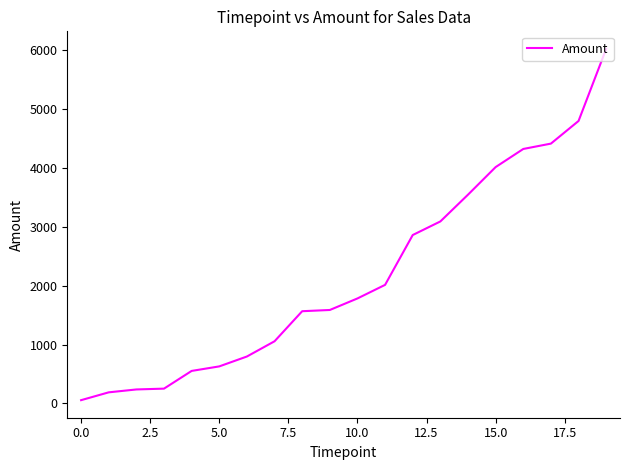

What is the greatest value displayed?

6027